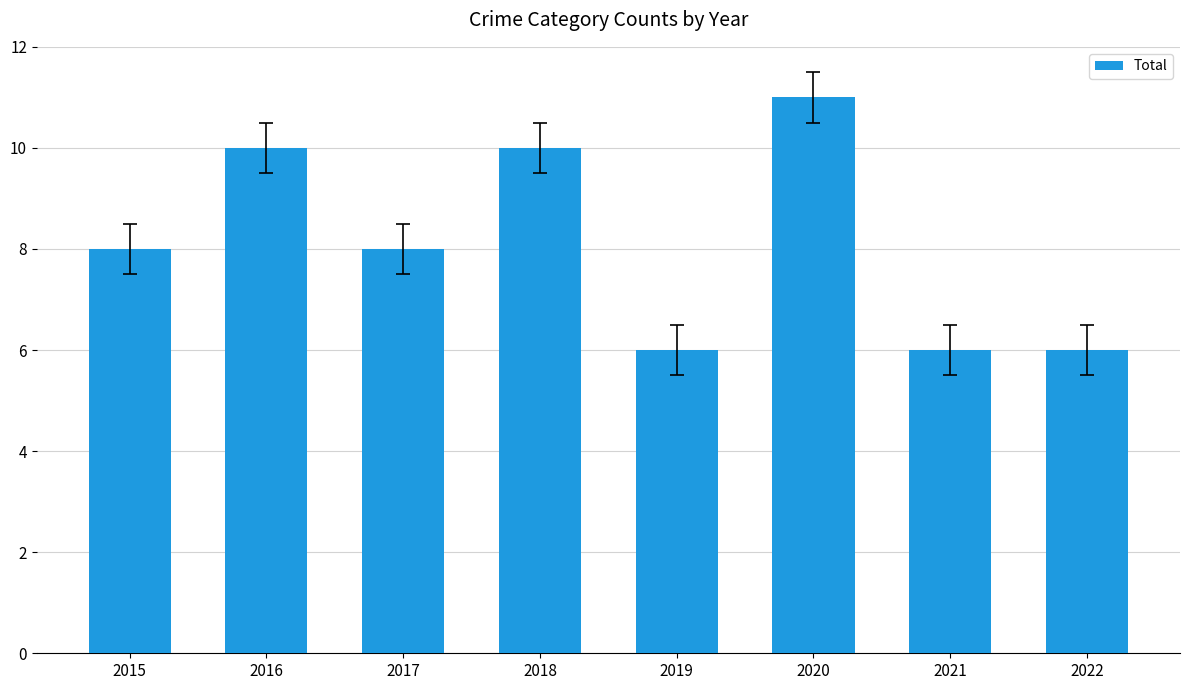

Reading right to left, transcribe all the data shown in this chart.

2022=6	2021=6	2020=11	2019=6	2018=10	2017=8	2016=10	2015=8